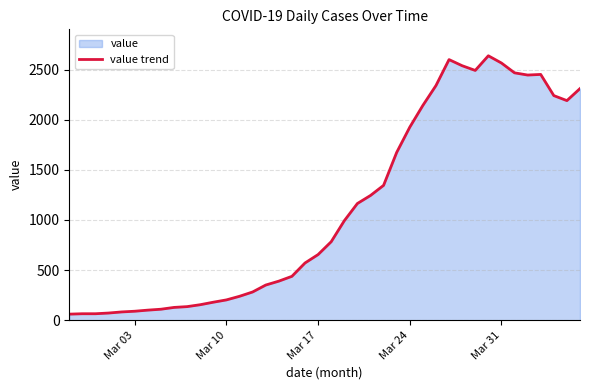

What is the difference between the maximum and second lowest values?

2572